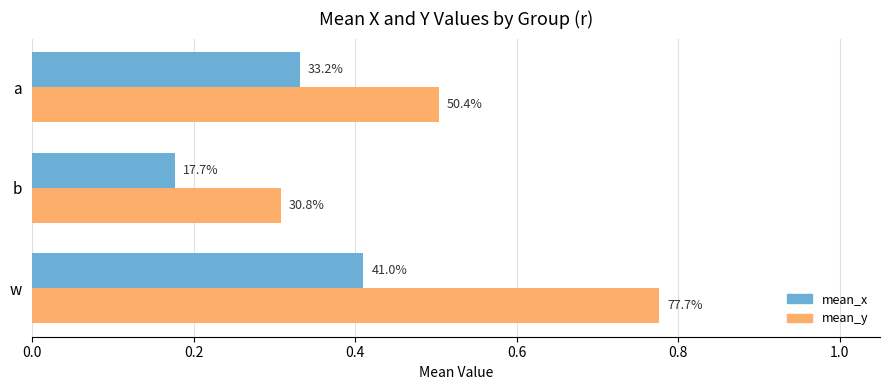

What are all the series names shown in the legend?

mean_x, mean_y